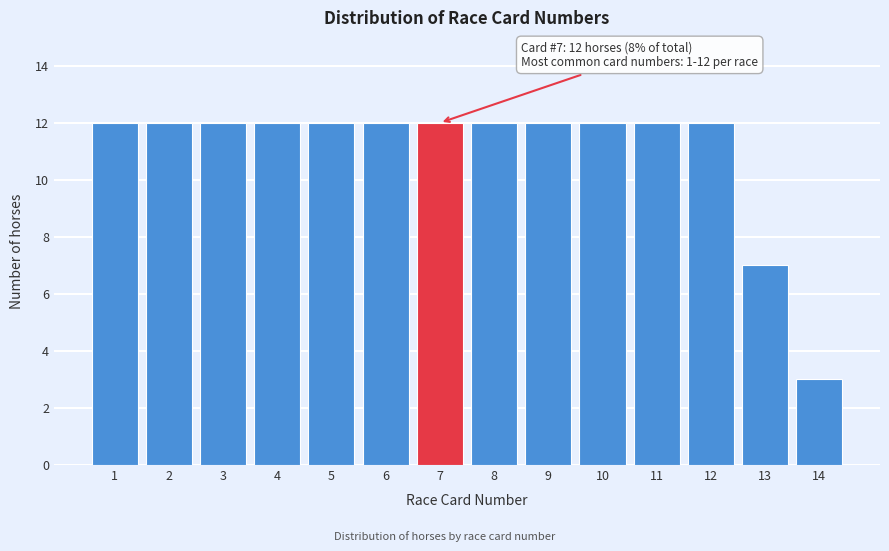

Reading right to left, list all the values displayed in this chart.

14=3	13=7	12=12	11=12	10=12	9=12	8=12	7=12	6=12	5=12	4=12	3=12	2=12	1=12